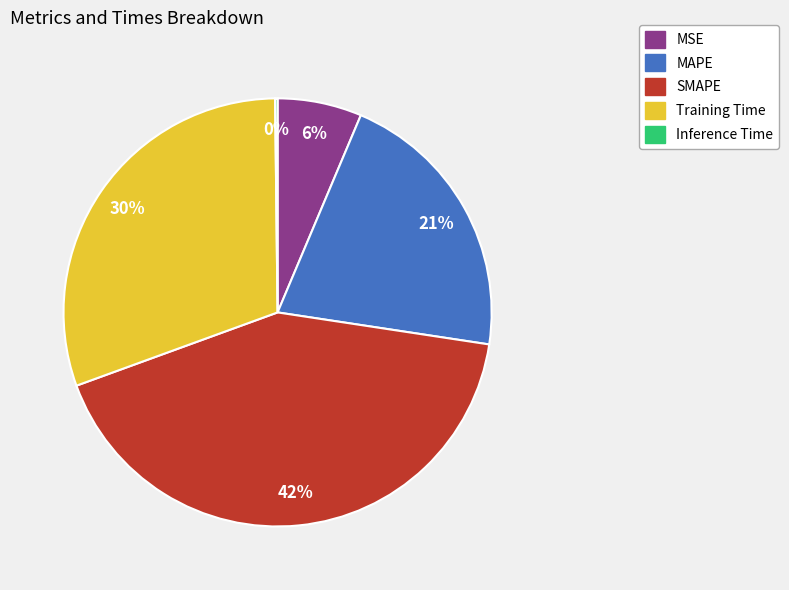

What is the largest slice in the pie chart?

SMAPE